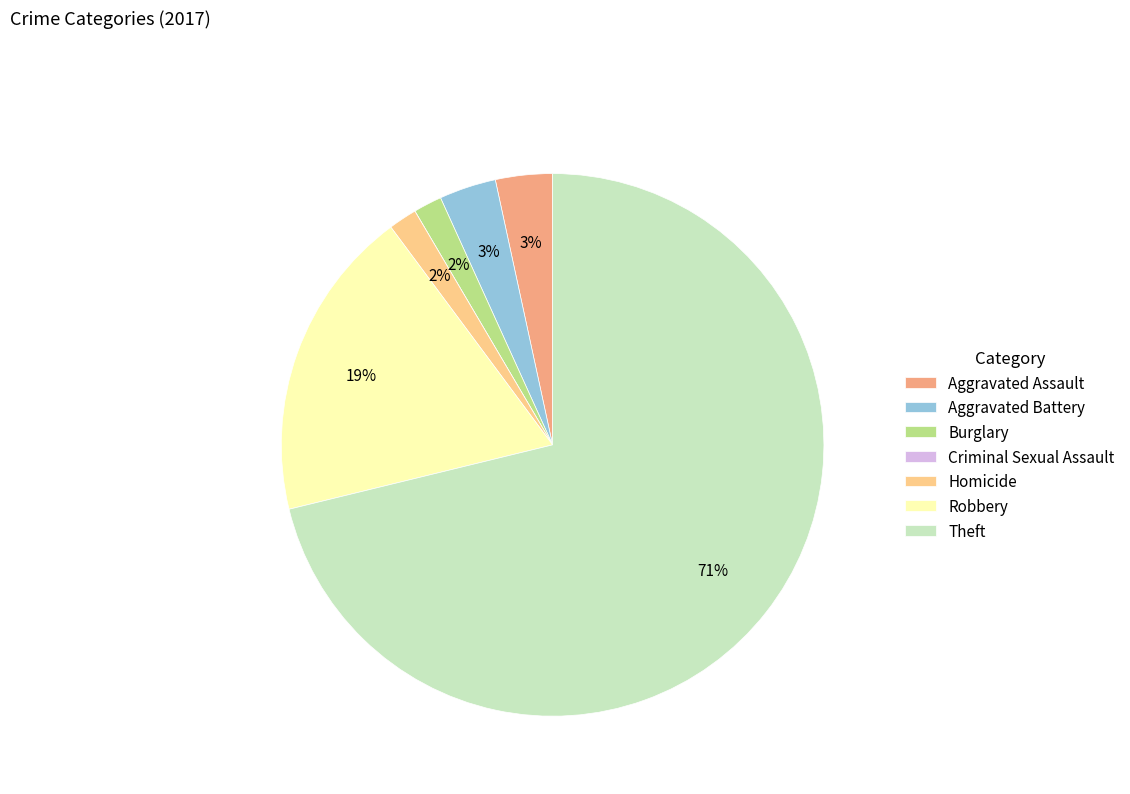

Combined, do Robbery and Aggravated Assault account for over 50%?

No